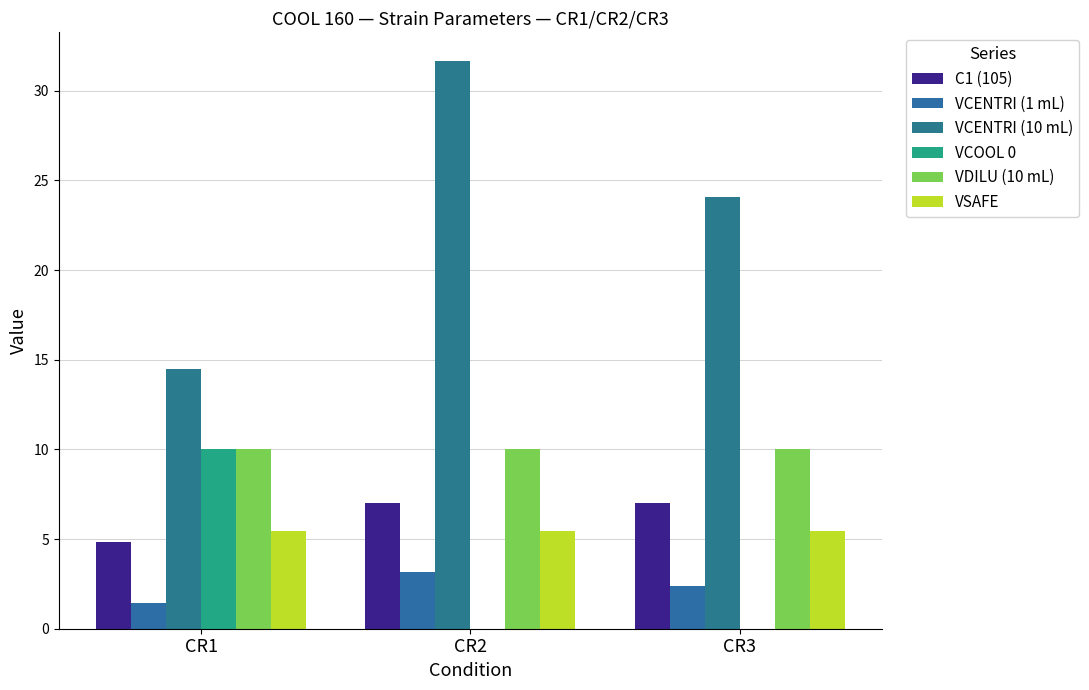

The VCOOL 0 series shows -4.3 at CR3. True or false?

False